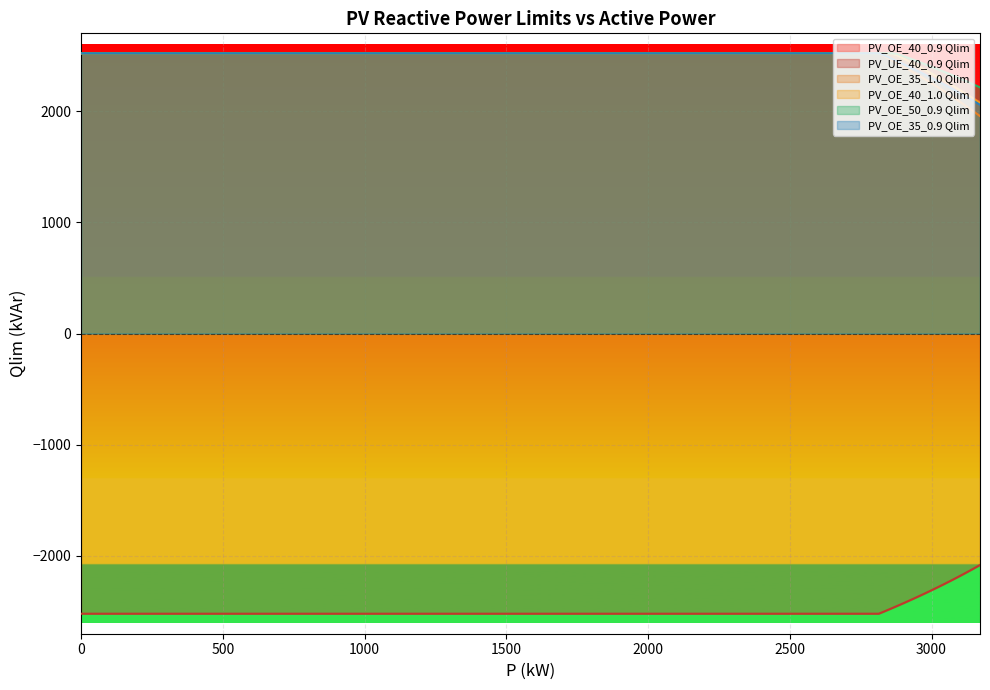

The value of PV_OE_50_0.9 Qlim at 0 is 3749.9. True or false?

False